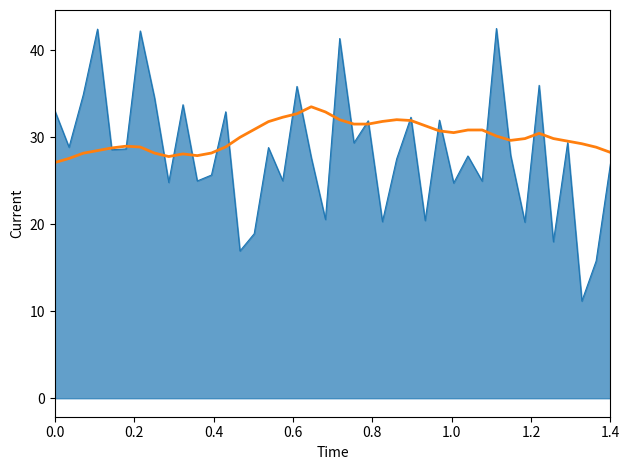

What is the minimum value shown in the chart?

11.2